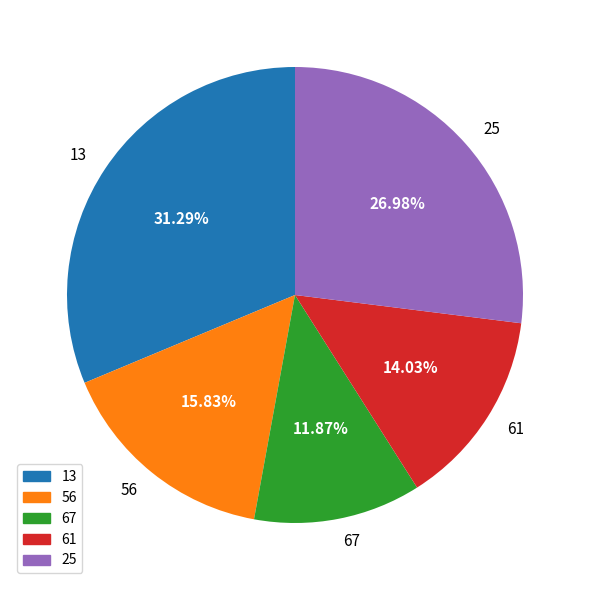

What portion of the pie excludes 25?

73.0%